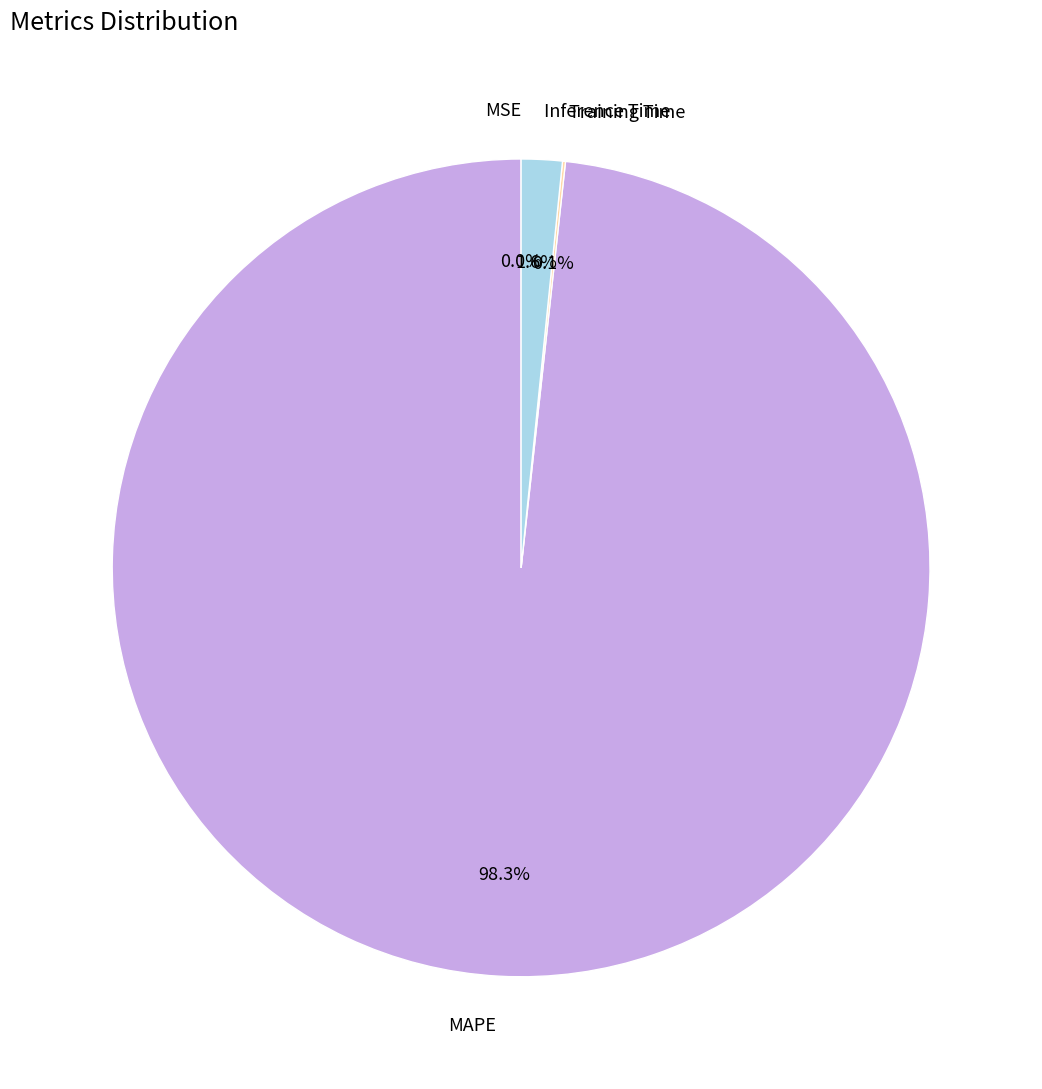

What portion of the pie excludes MAPE?

1.7%